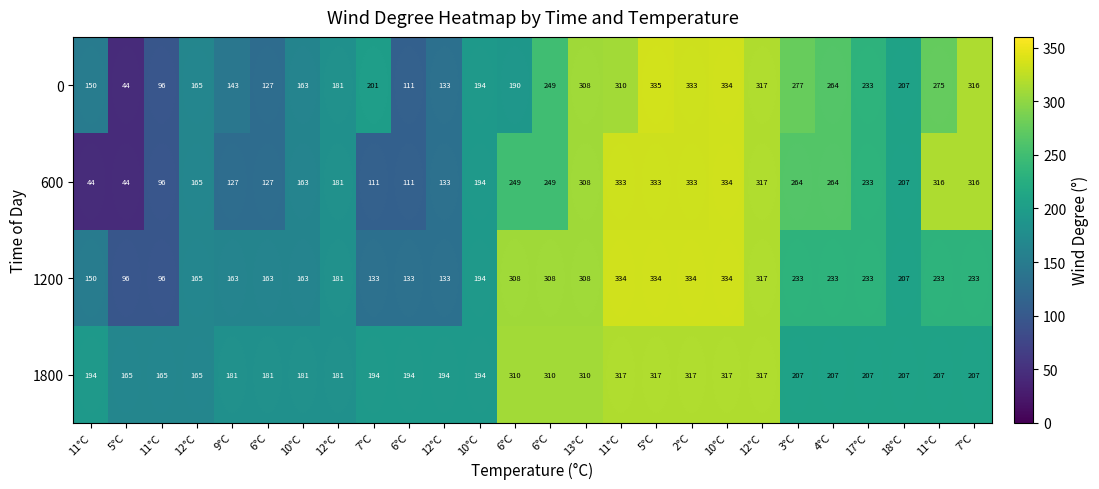

Which category has the lowest value across all series?

5°C